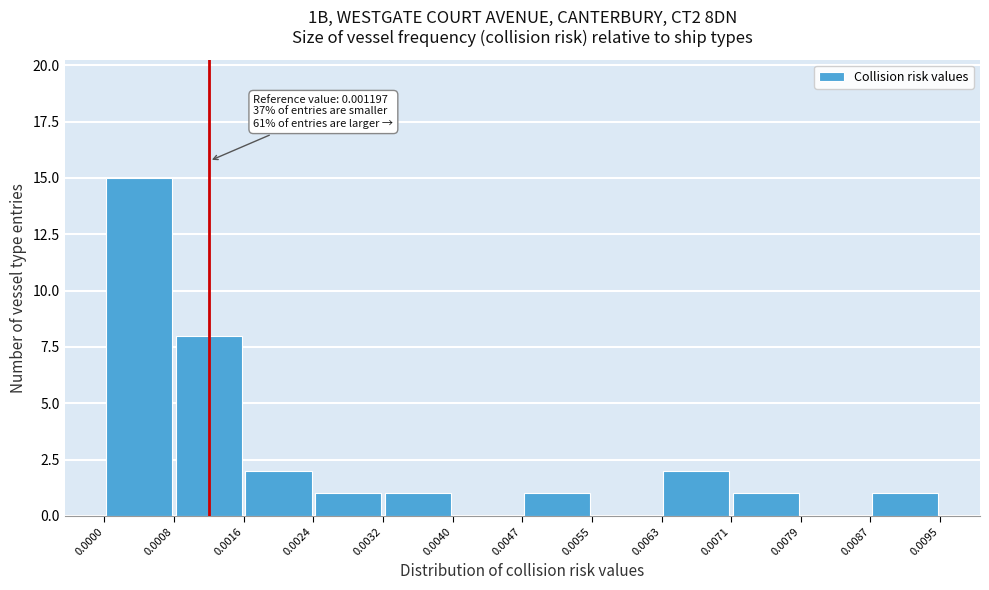

Over which range of the x-axis is the bar tallest?

0.0000 to 0.0008